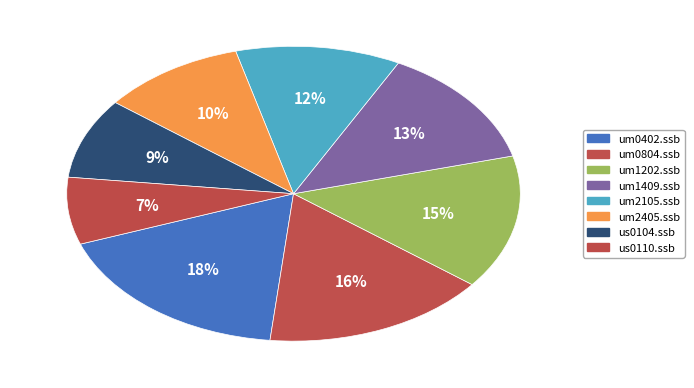

What percentage is the us0104.ssb slice, to the nearest percent?

9%